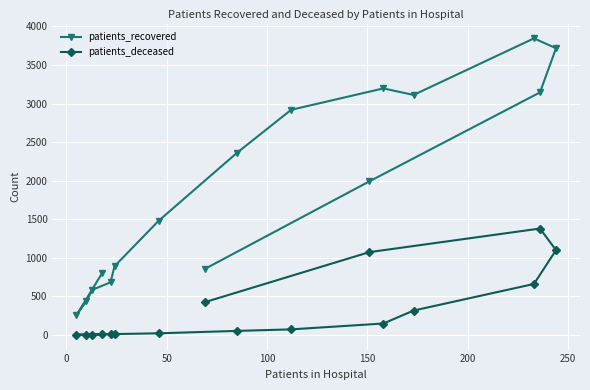

What is the difference between the maximum and minimum values in the patients_deceased series?

1378